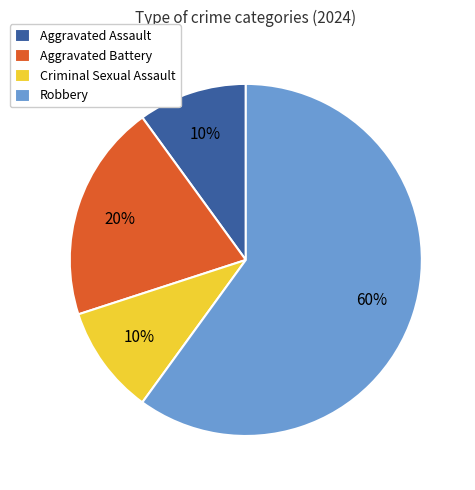

How many segments does this pie chart have?

4